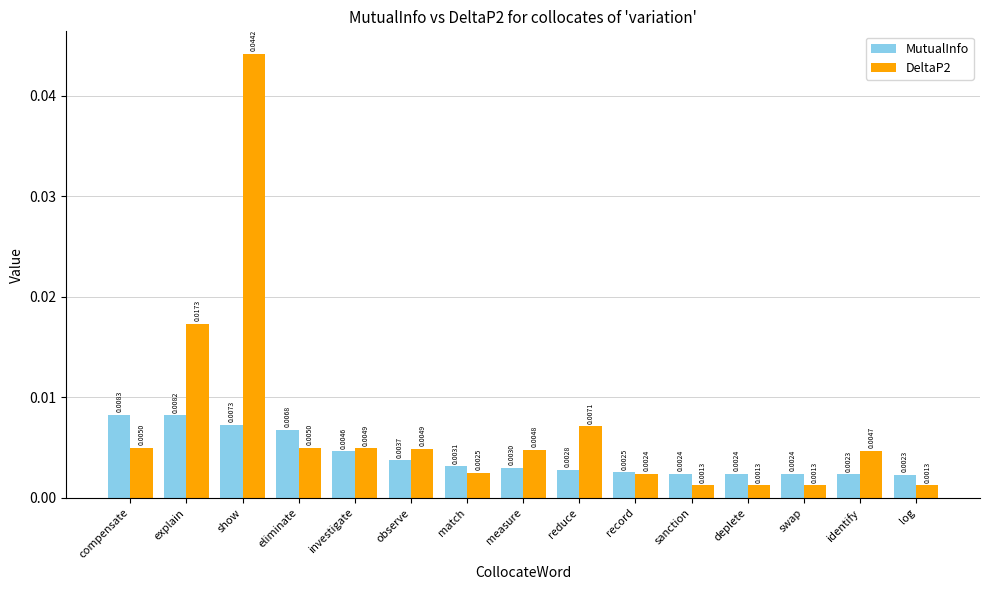

At which label does MutualInfo reach its peak?

compensate